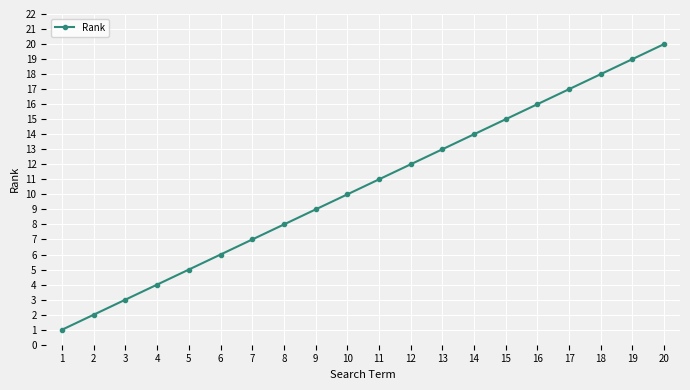

Reading left to right, transcribe all the data shown in this chart.

1=1	2=2	3=3	4=4	5=5	6=6	7=7	8=8	9=9	10=10	11=11	12=12	13=13	14=14	15=15	16=16	17=17	18=18	19=19	20=20